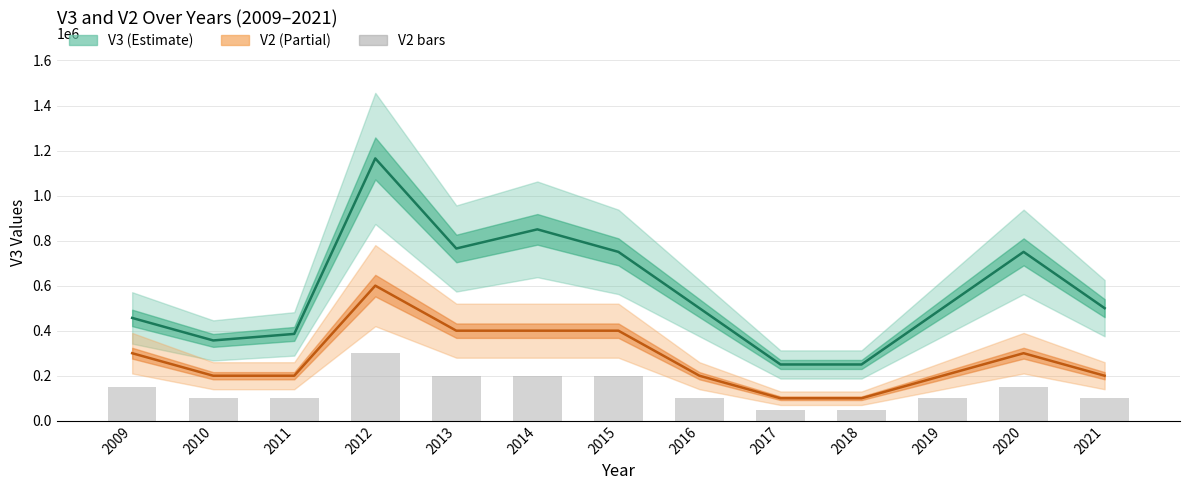

What is the difference between the second highest and second lowest values in the V2 line series?

300000